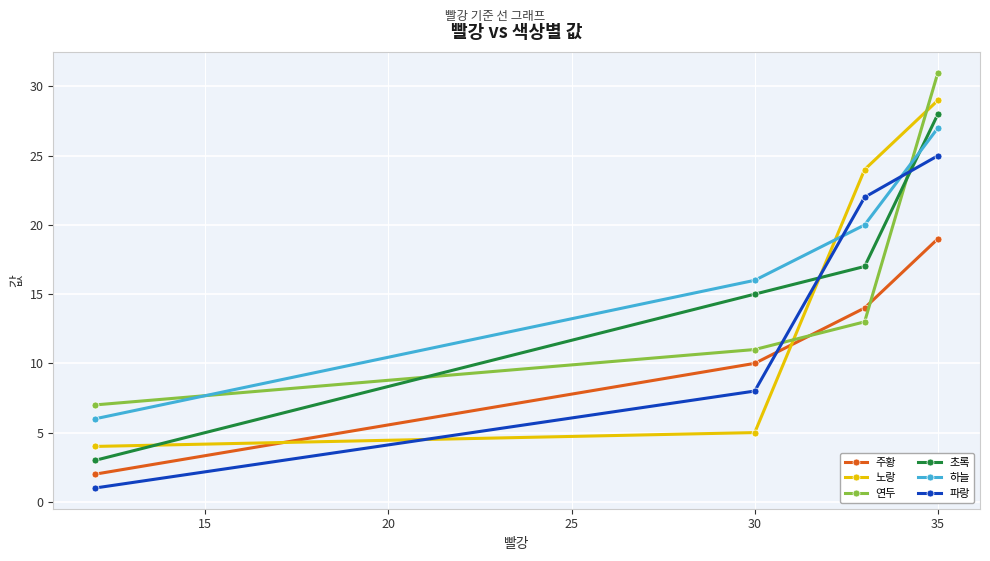

Reading left to right, extract all data points from this chart.

주황: 2	10	14	19
노랑: 4	5	24	29
연두: 7	11	13	31
초록: 3	15	17	28
하늘: 6	16	20	27
파랑: 1	8	22	25